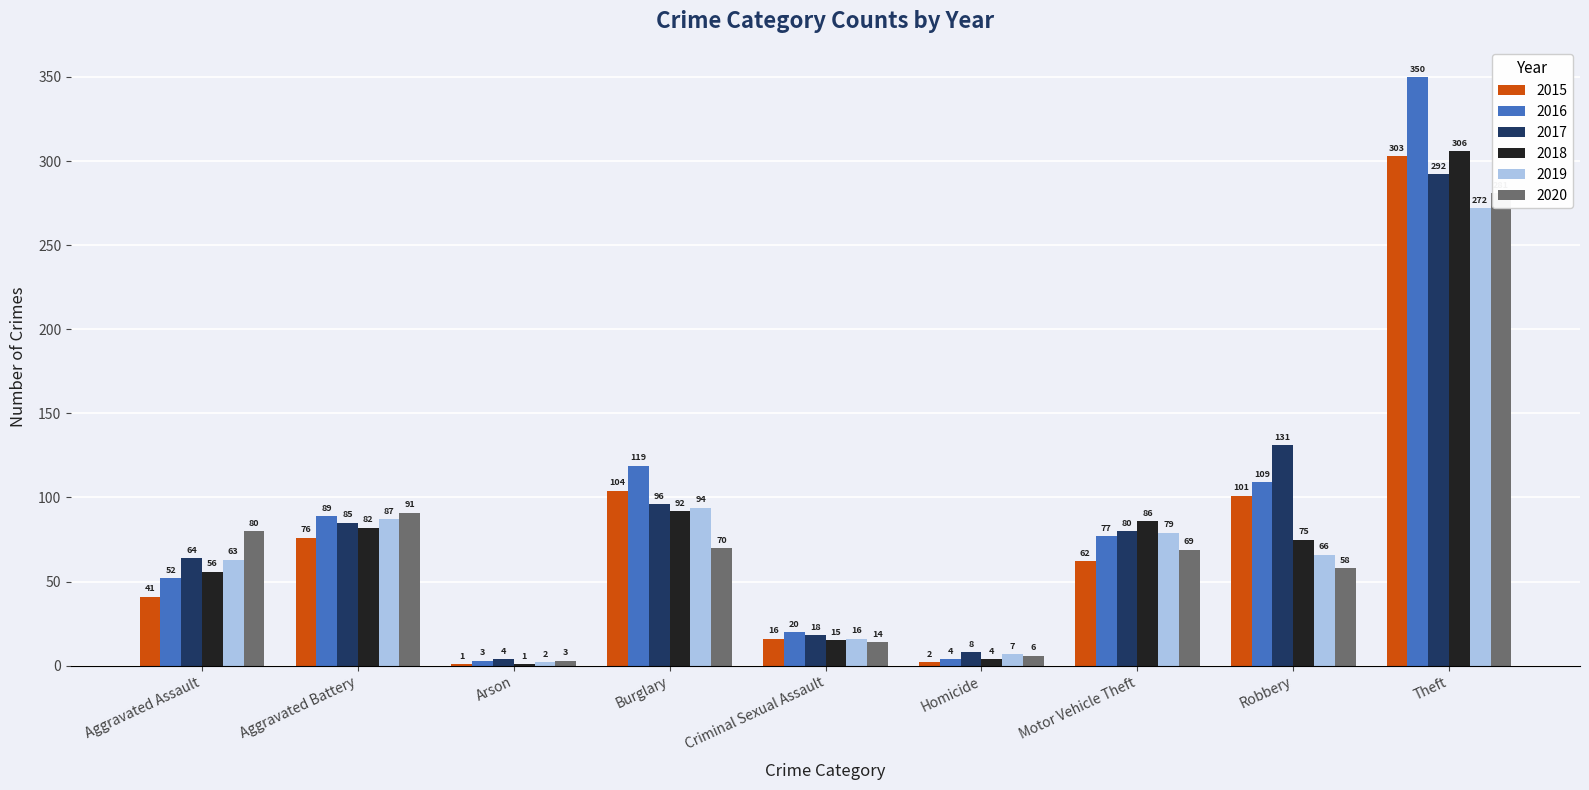

Which has a higher value, Homicide or Aggravated Assault?

Aggravated Assault